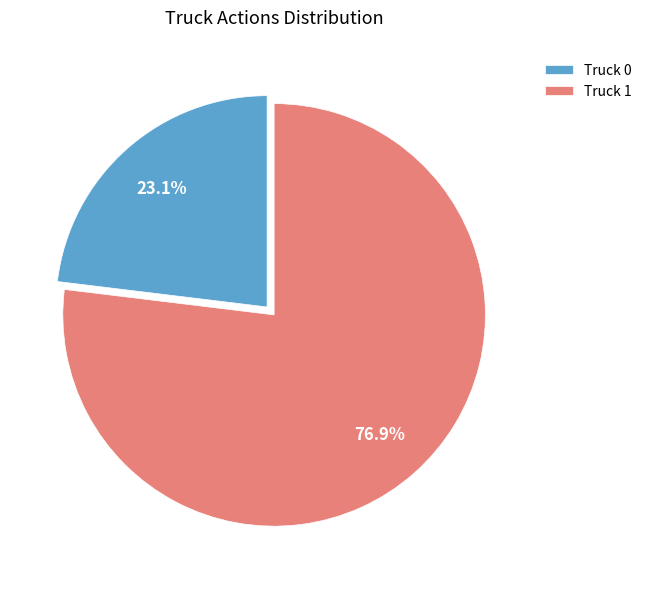

What is the majority slice?

Truck 1